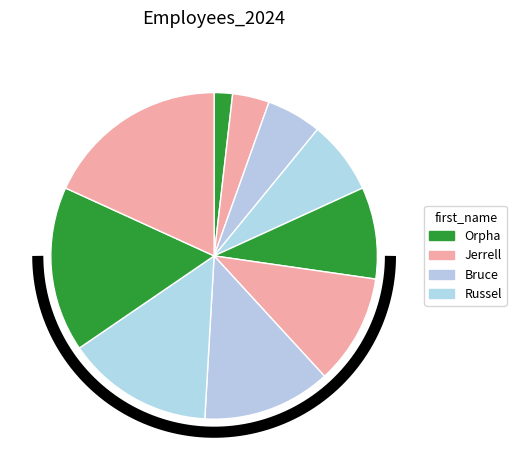

To the nearest percent, what is the difference between the largest and smallest slice percentages?

16%